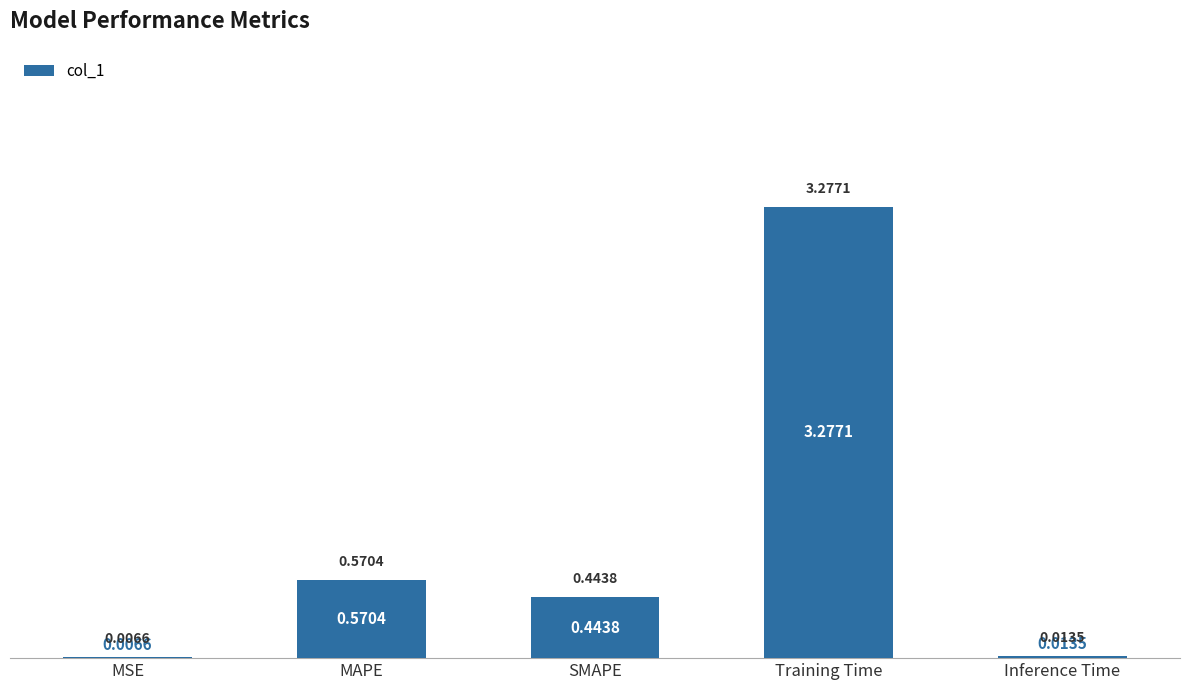

Which label corresponds to the largest value in the chart?

Training Time